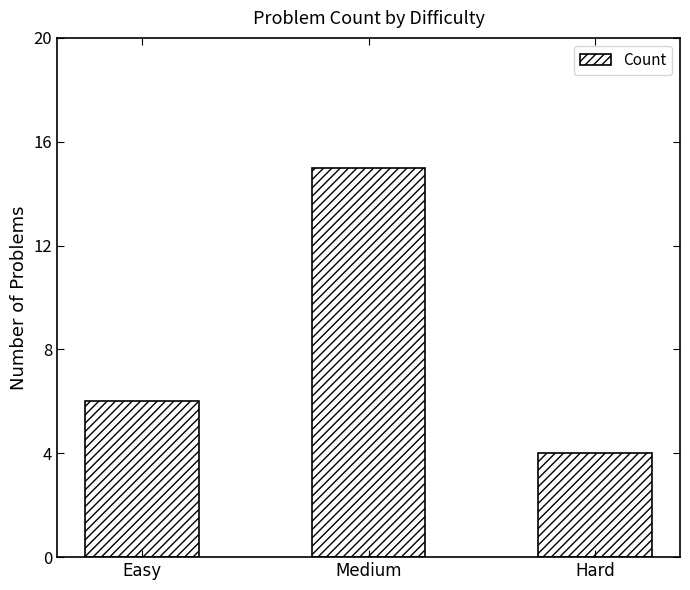

The chart shows a value of 6 at Easy. True or false?

True